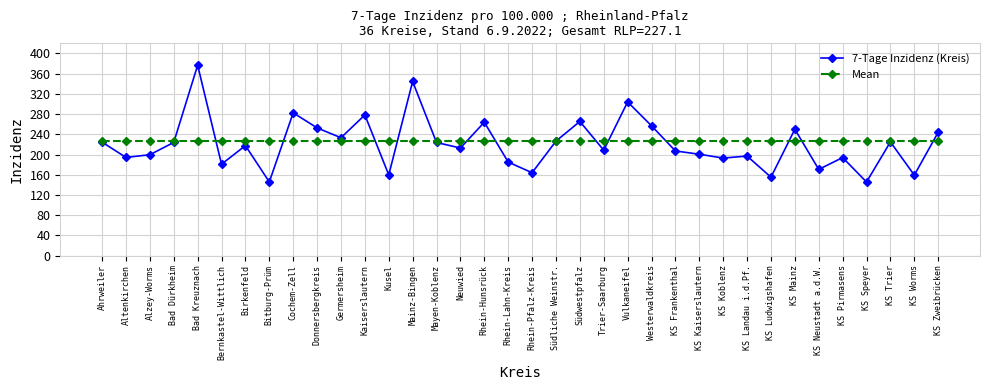

Does the chart have visible grid lines?

Yes